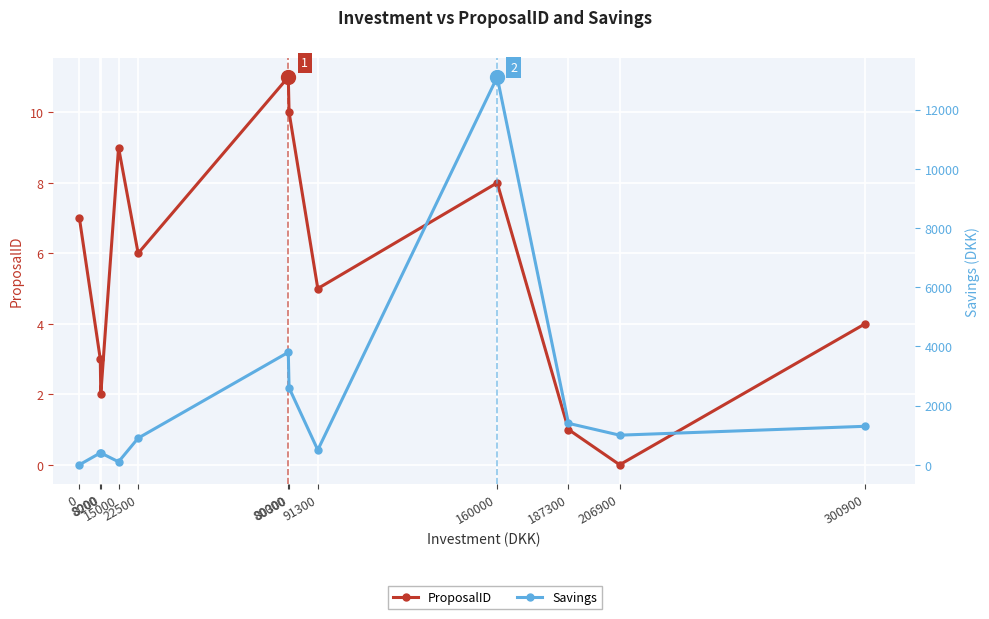

At how many categories does at least one series exceed 6099?

1